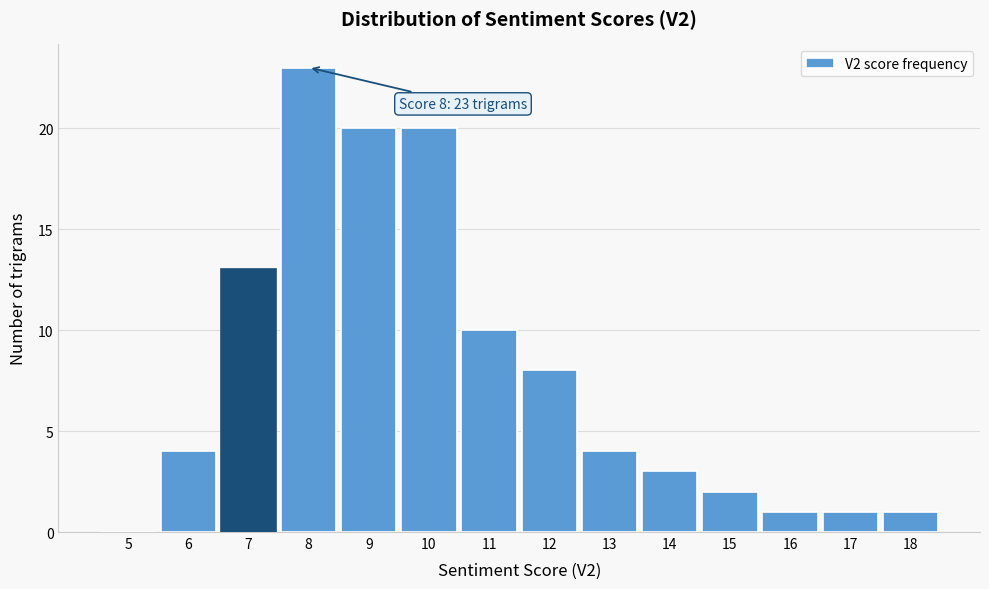

Reading left to right, list all the values displayed in this chart.

5=0	6=4	7=13	8=23	9=20	10=20	11=10	12=8	13=4	14=3	15=2	16=1	17=1	18=1